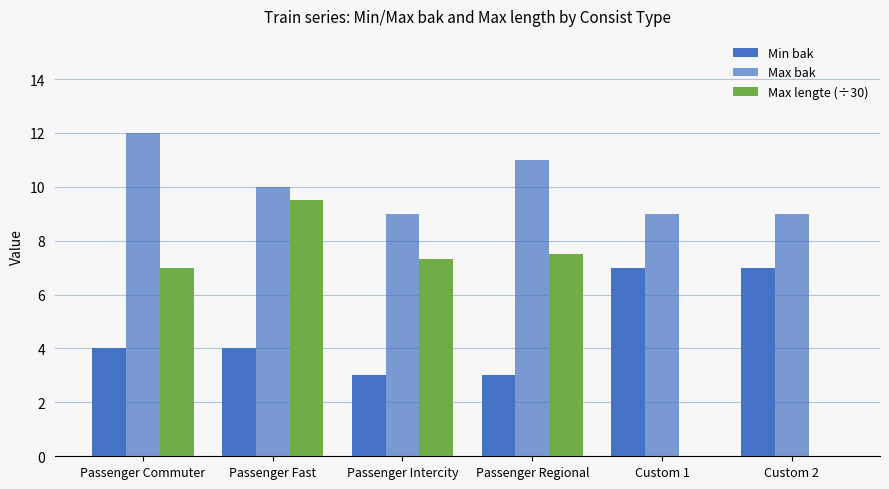

The value of Max bak at Passenger Fast is 13.4. True or false?

False